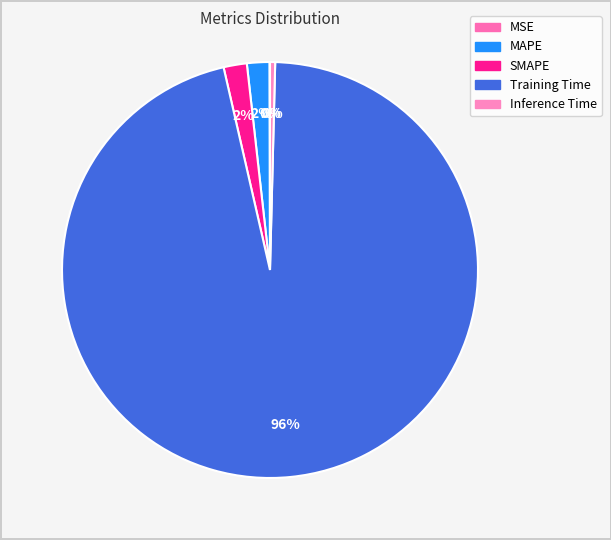

To the nearest percent, what is the average slice percentage?

20%